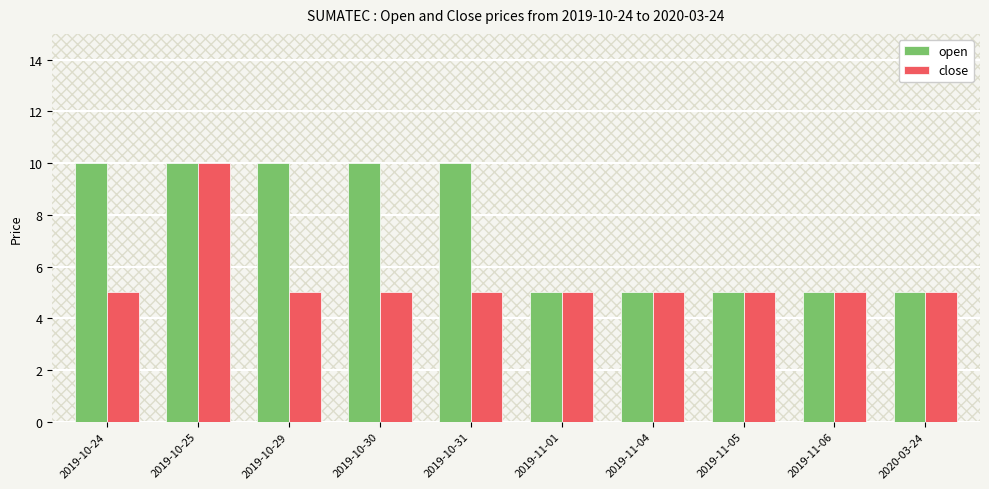

What is the spread (max minus min) of values at 2019-10-31?

5